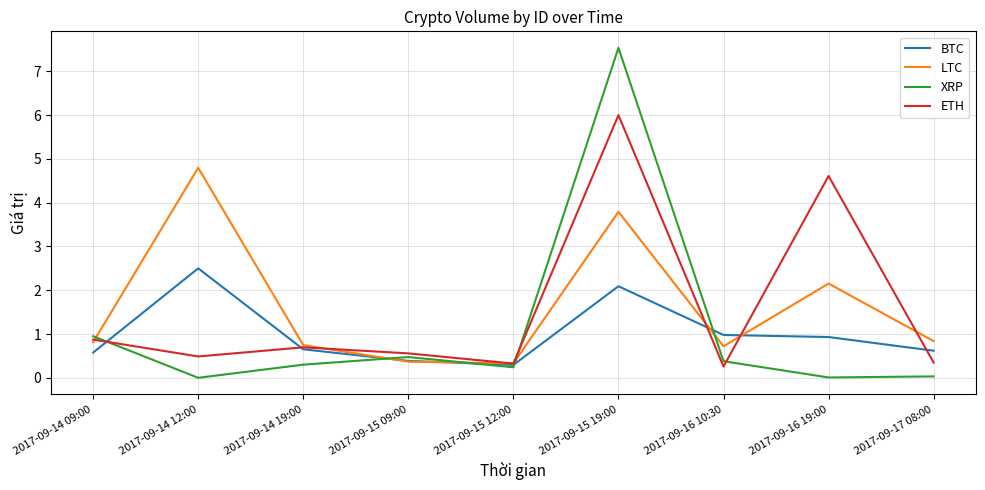

What is the sum of the LTC values at 2017-09-17 08:00 and 2017-09-15 09:00?

1.2